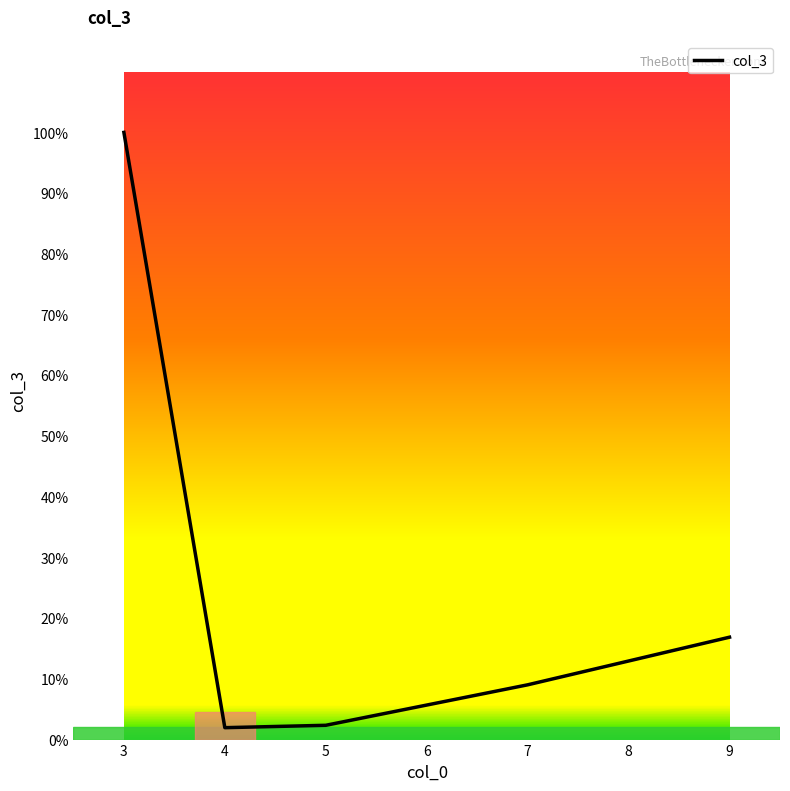

Is this an area chart (filled region under the line)?

No